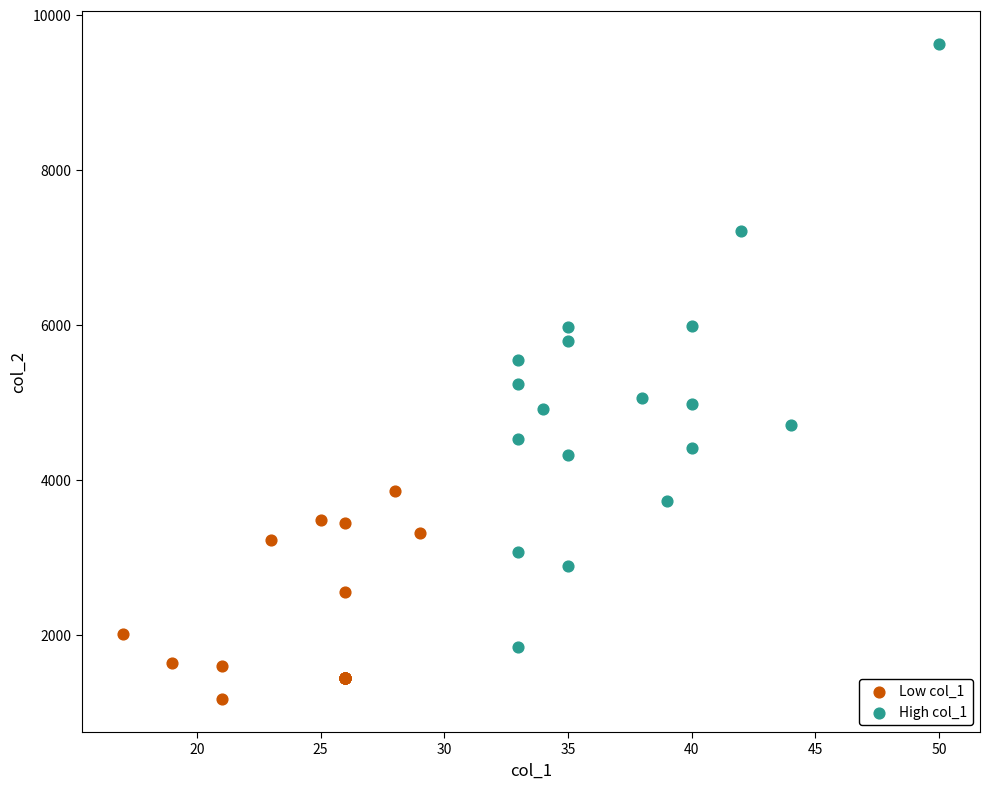

Which series has the widest spread of Y values?

High col_1